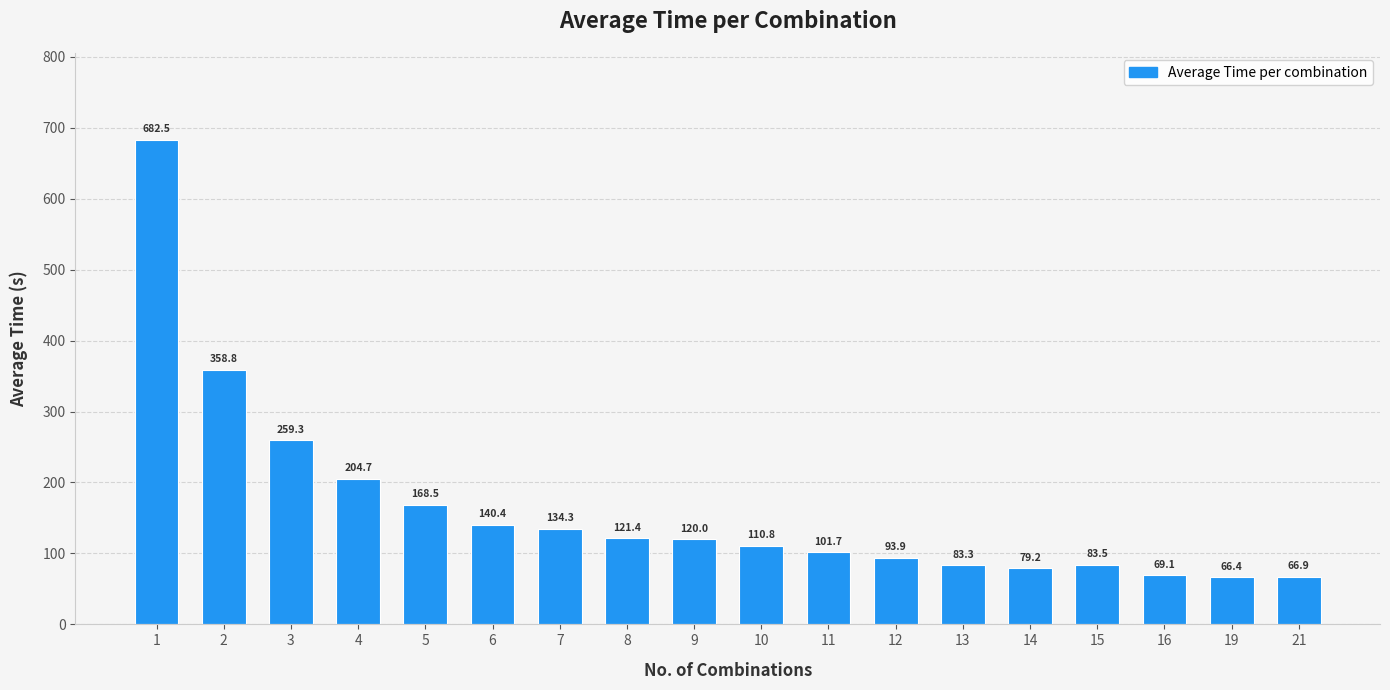

Reading left to right, list all the values displayed in this chart.

1=682.5	2=358.8	3=259.3	4=204.7	5=168.5	6=140.4	7=134.3	8=121.4	9=120.0	10=110.8	11=101.7	12=93.9	13=83.3	14=79.2	15=83.5	16=69.1	19=66.4	21=66.9